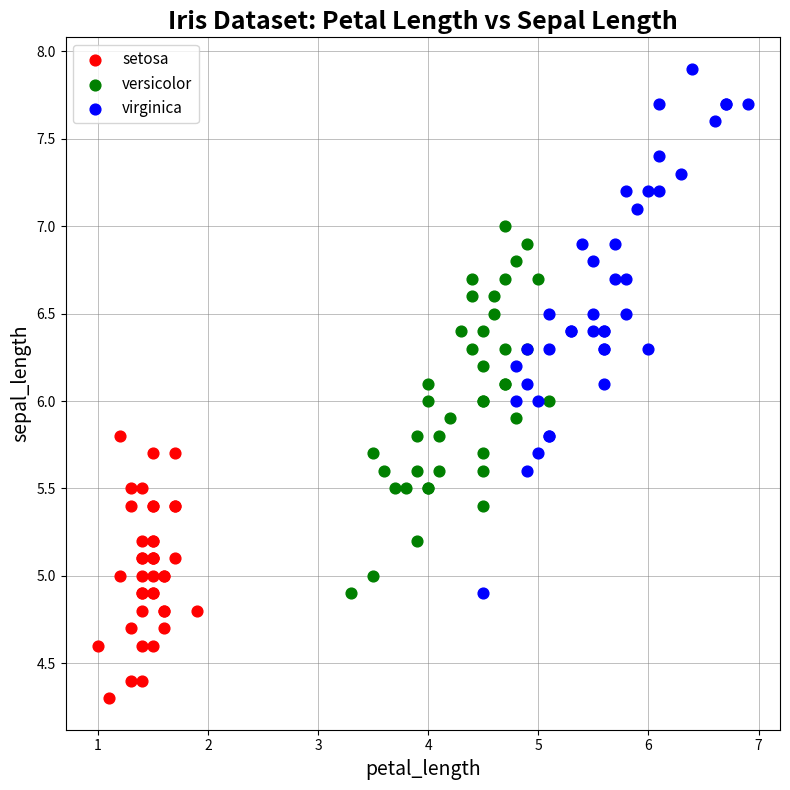

Which series reaches the maximum Y coordinate?

virginica